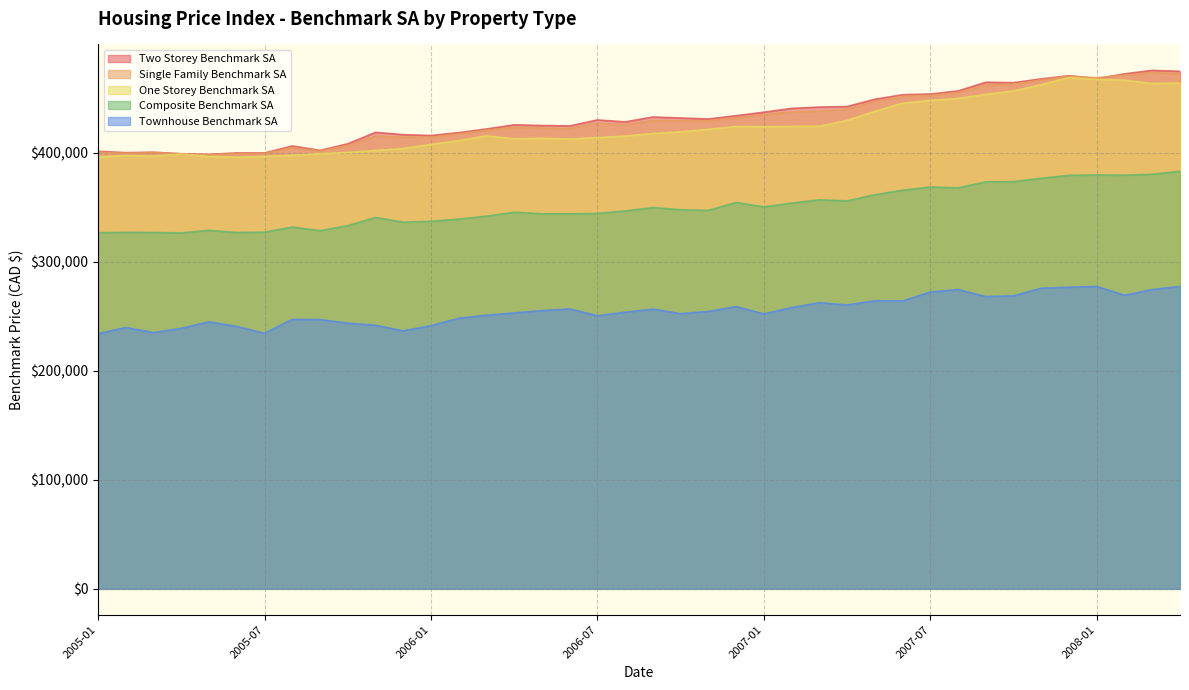

What is the difference between the Townhouse_Benchmark_SA values at 2006-08 and 2007-06?

10300